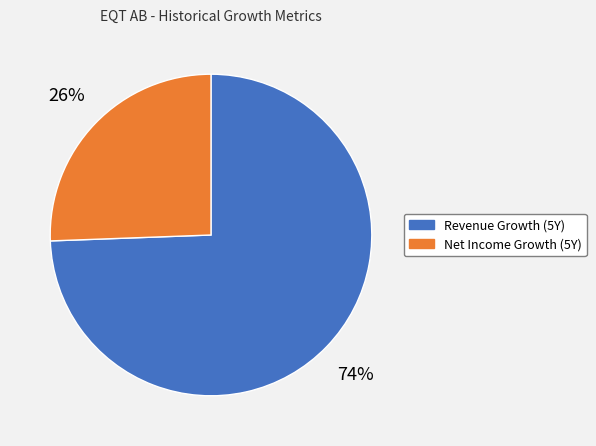

Is there a majority slice in this chart?

Yes